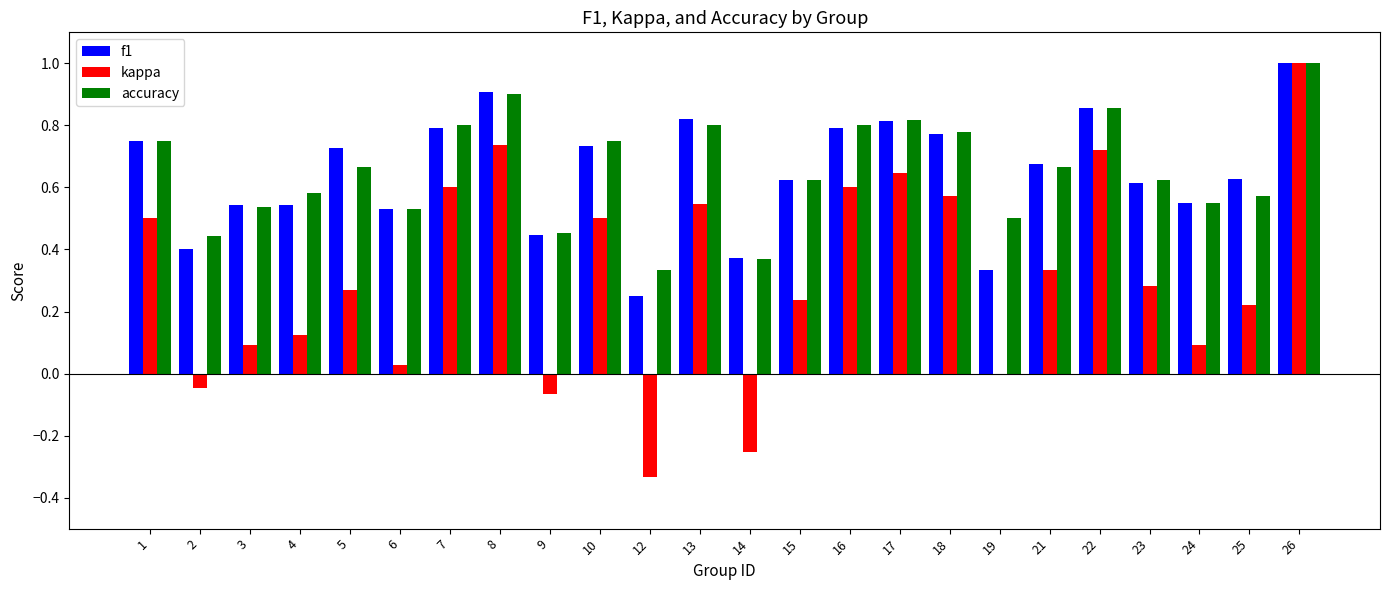

How many groups of bars are there?

24